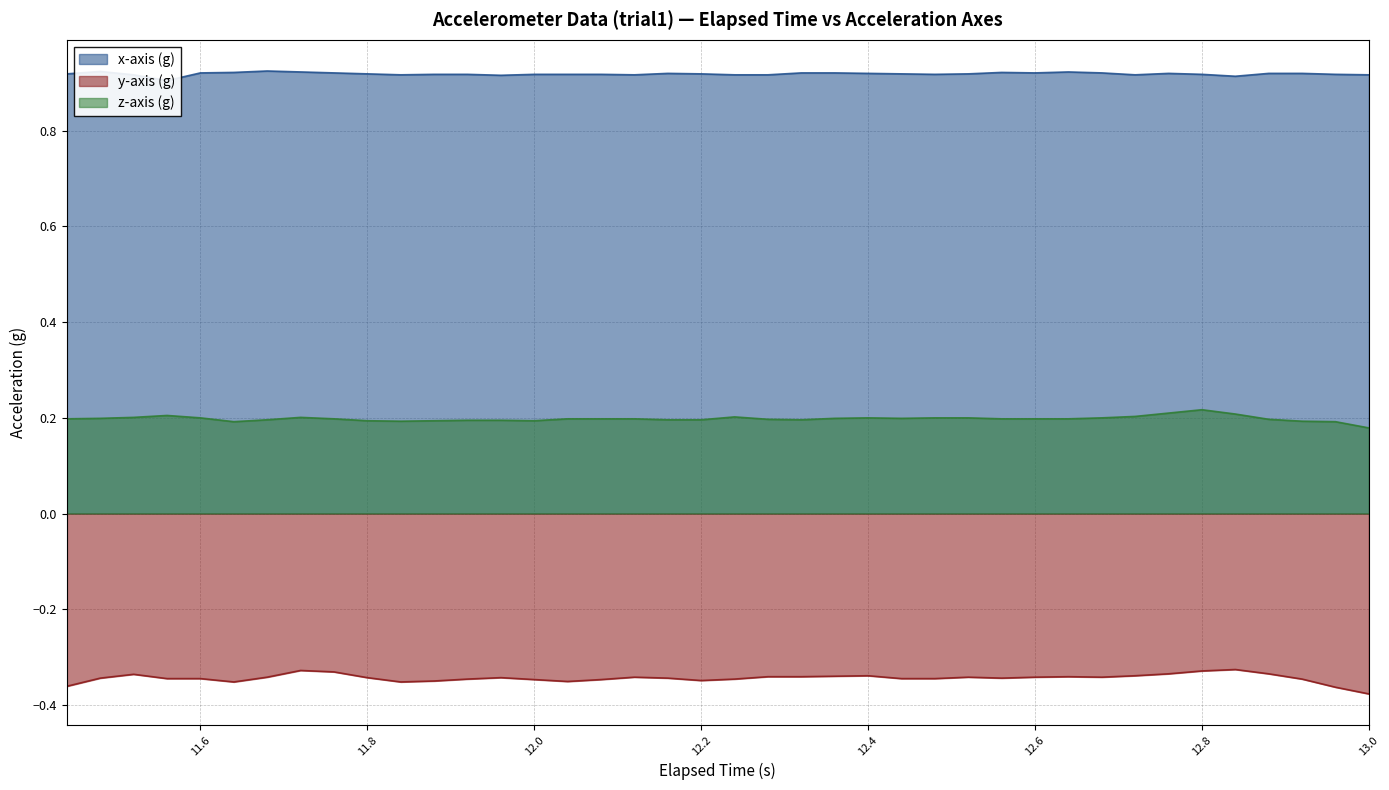

True or false: z-axis (g) and y-axis (g) cross at least once.

False